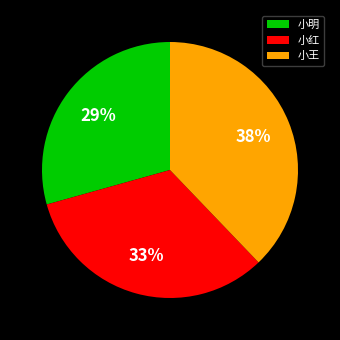

Is it true that 小王 is 38% of the pie?

True